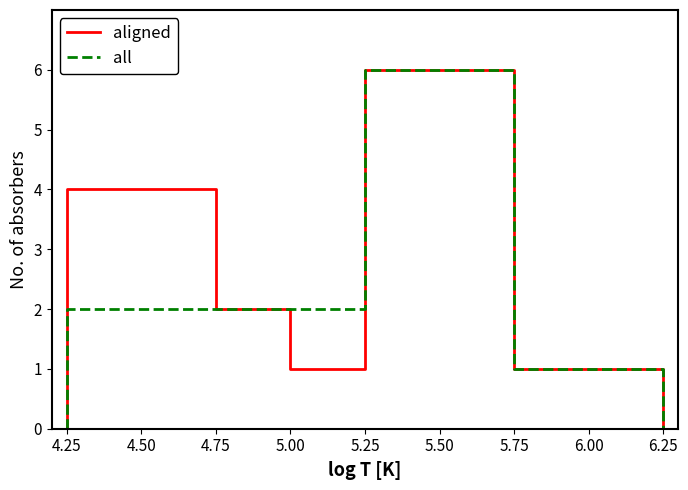

What is the total value across all series at 4.50?

6